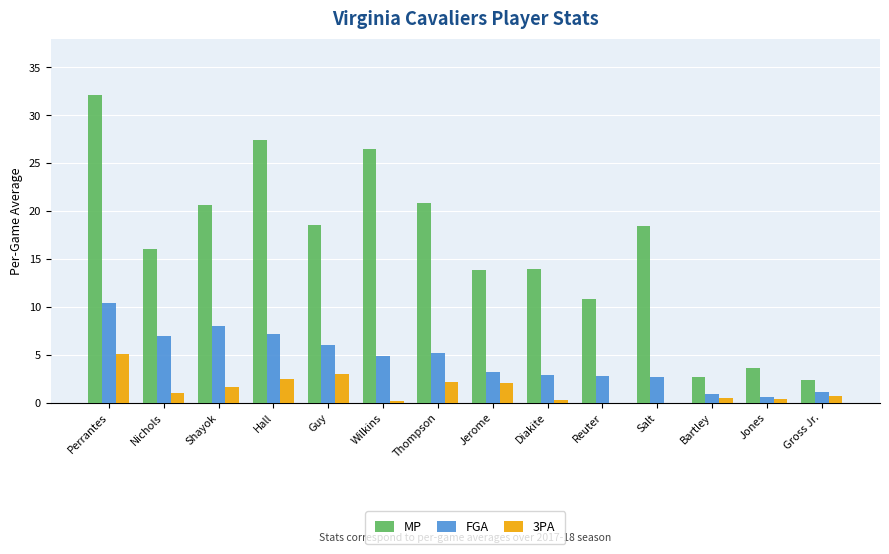

How many series are shown in this chart?

3